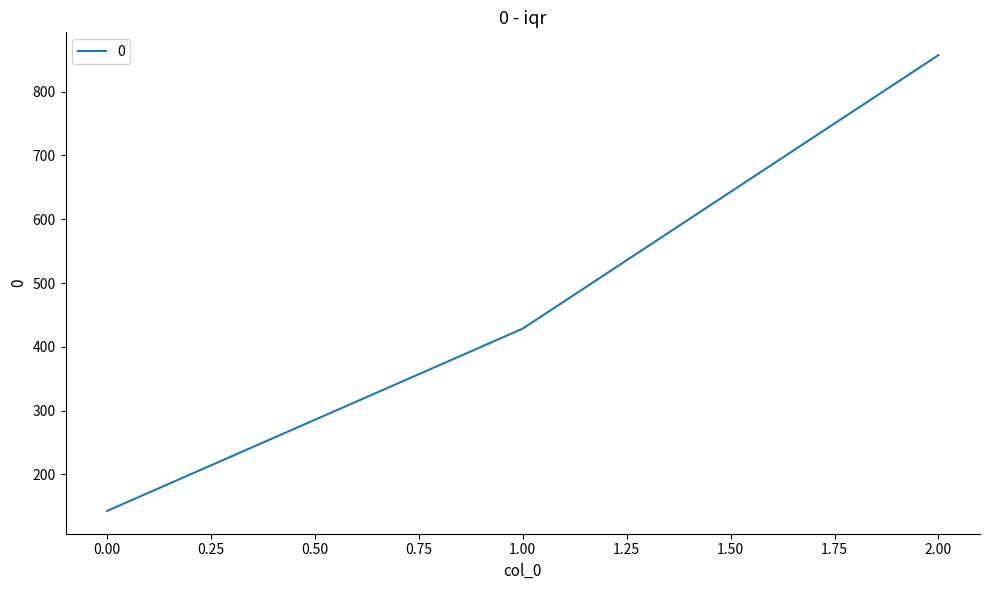

What is the sum of all values?

1428.6